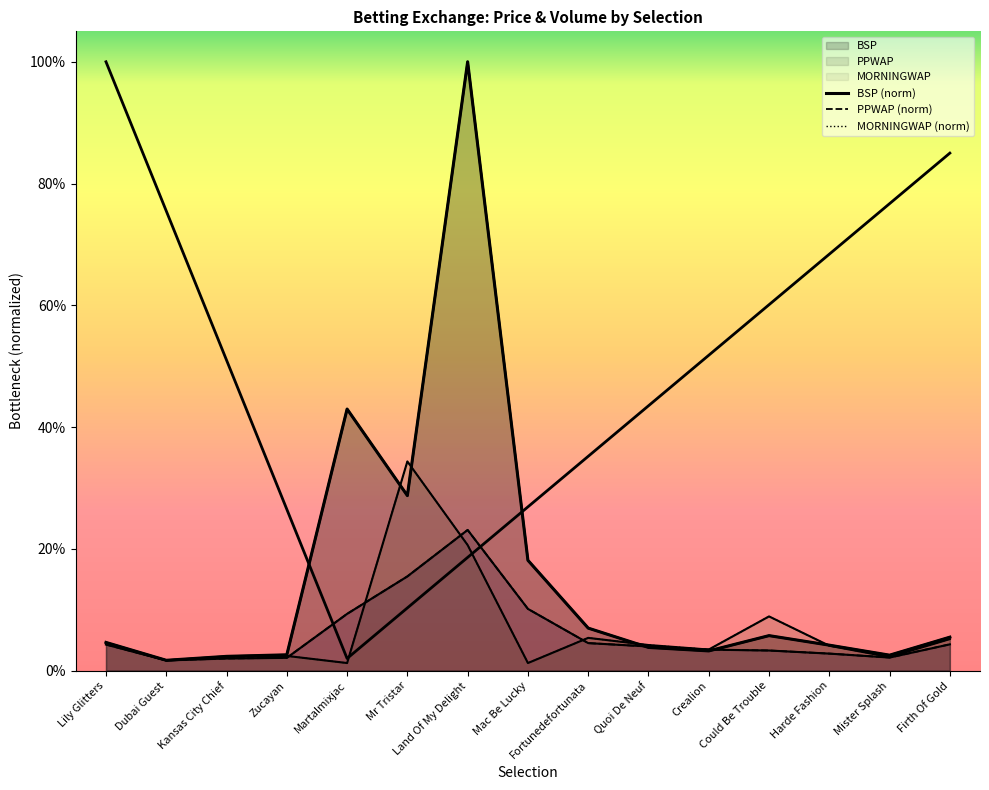

Does the chart have visible grid lines?

No